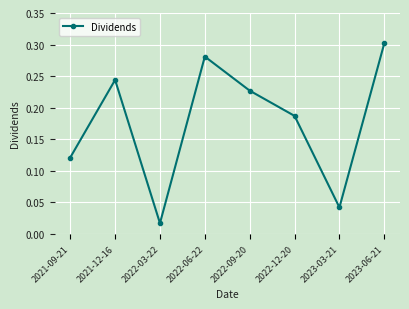

At which category does the data reach its first local valley?

2022-03-22